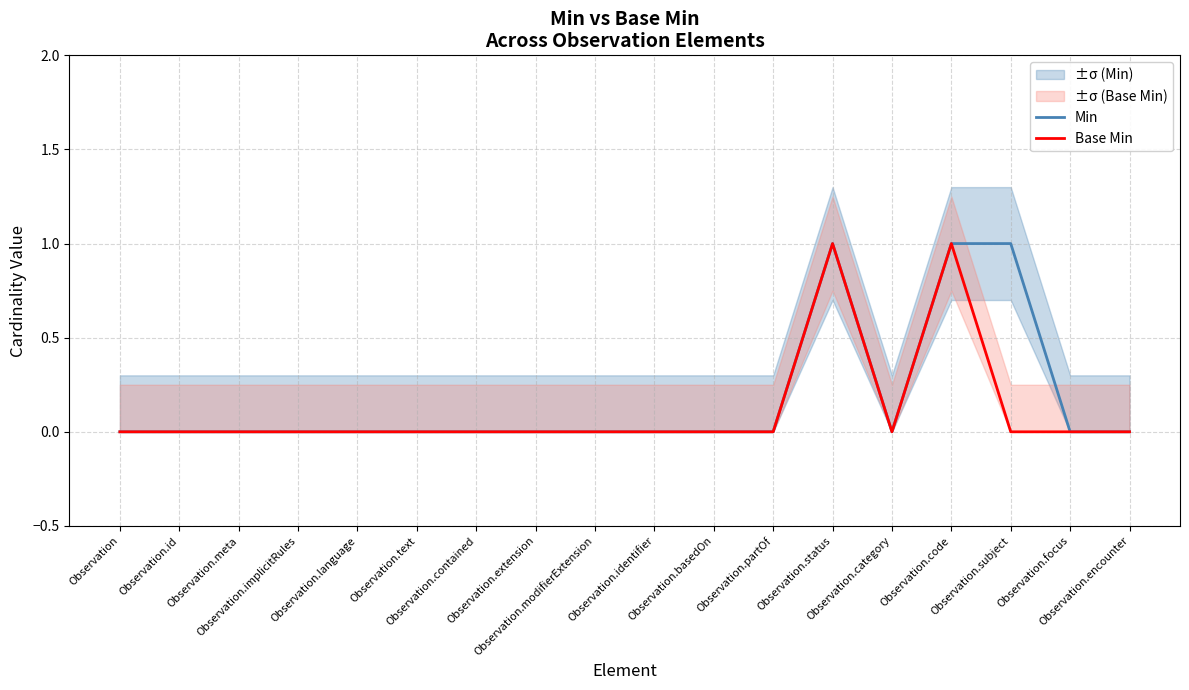

List the series in order of their peak value, lowest first.

Min, Base Min